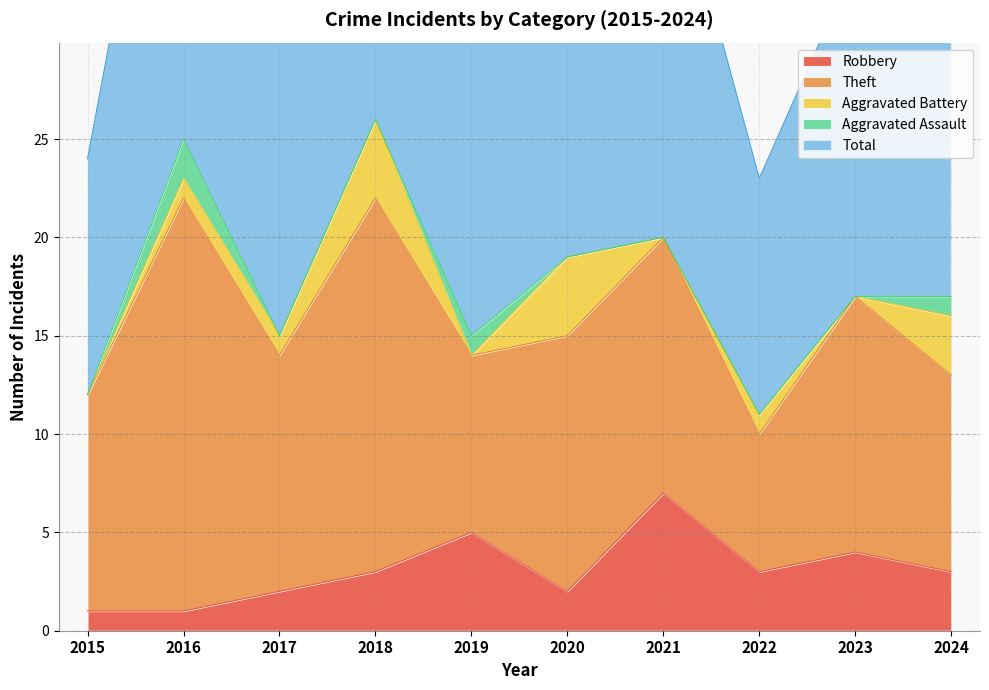

True or false: Theft and Robbery cross at least once.

False